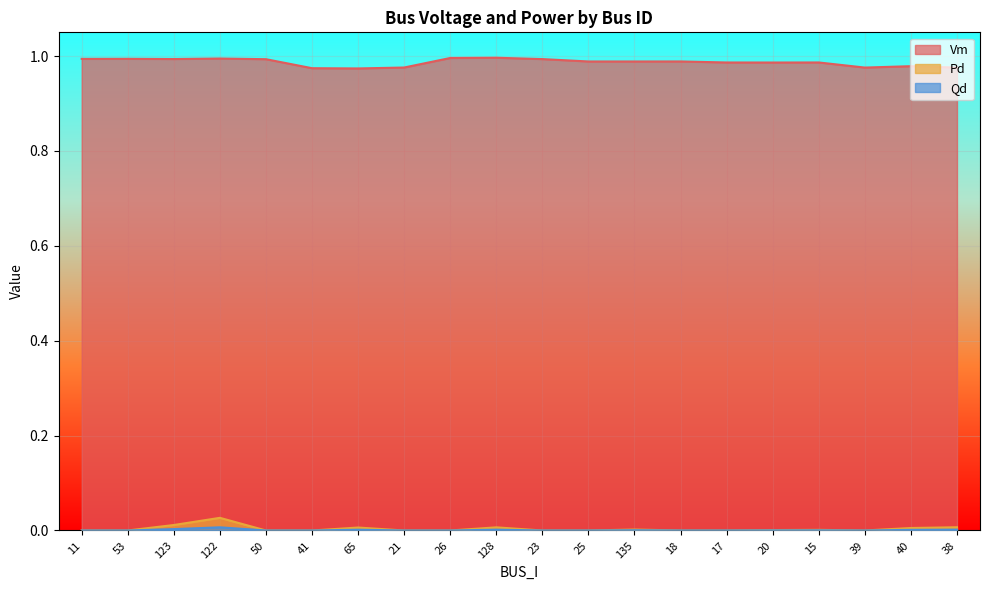

Which label corresponds to the smallest value in the chart?

11